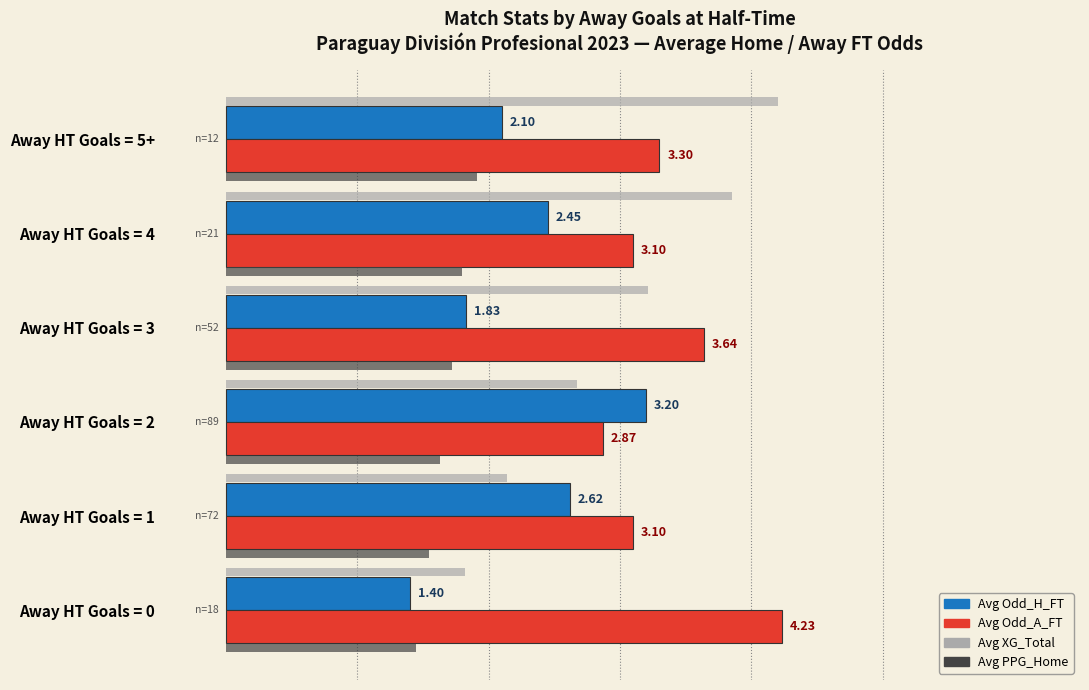

Which series changed the most between Away HT Goals = 2 and Away HT Goals = 4?

Avg XG_Total